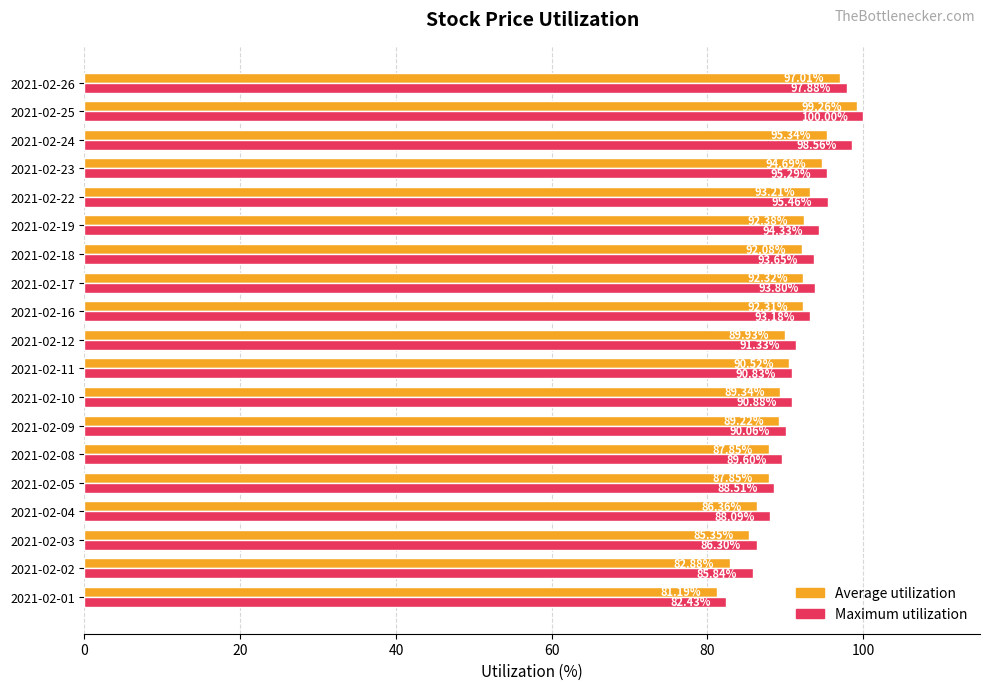

What is the difference between the highest and lowest values at 2021-02-24?

3.2